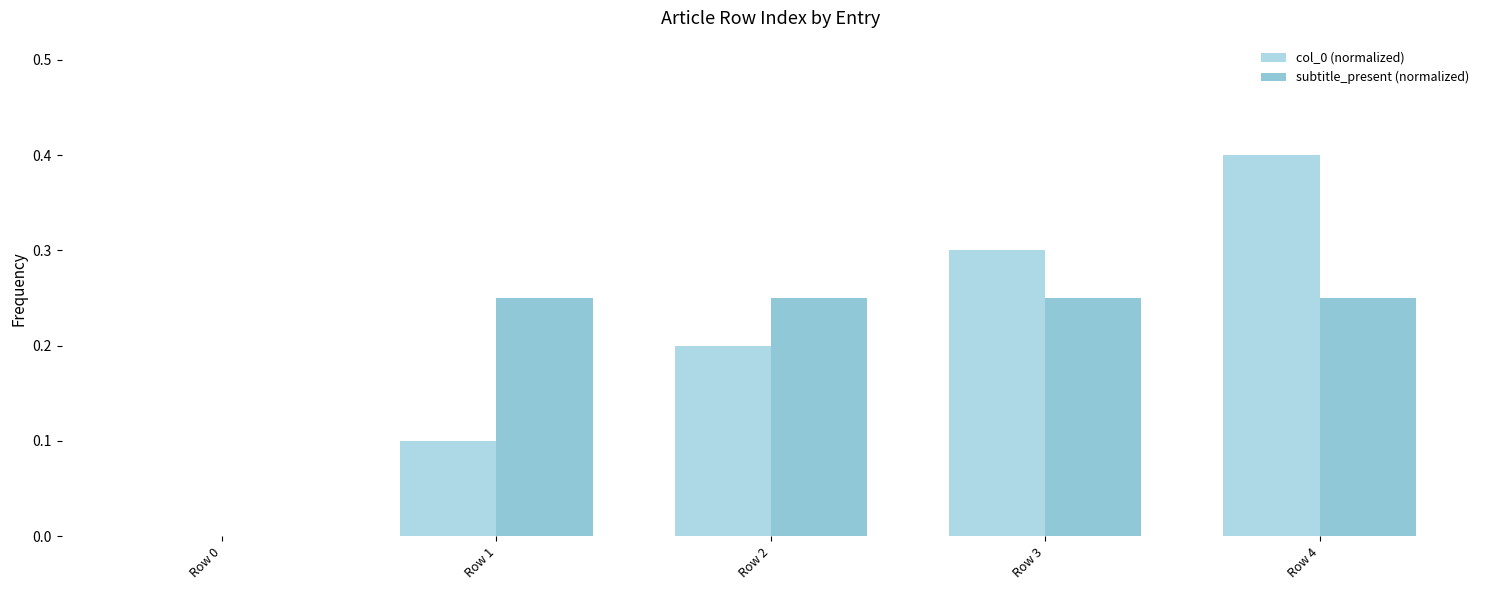

True or false: subtitle_present (normalized) has a value of 0.4 at Row 2.

False